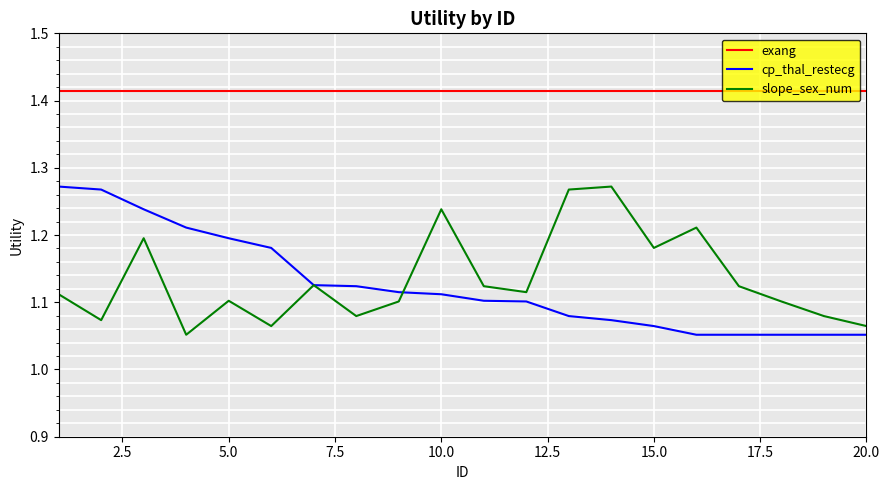

Is this an area chart (filled region under the line)?

No